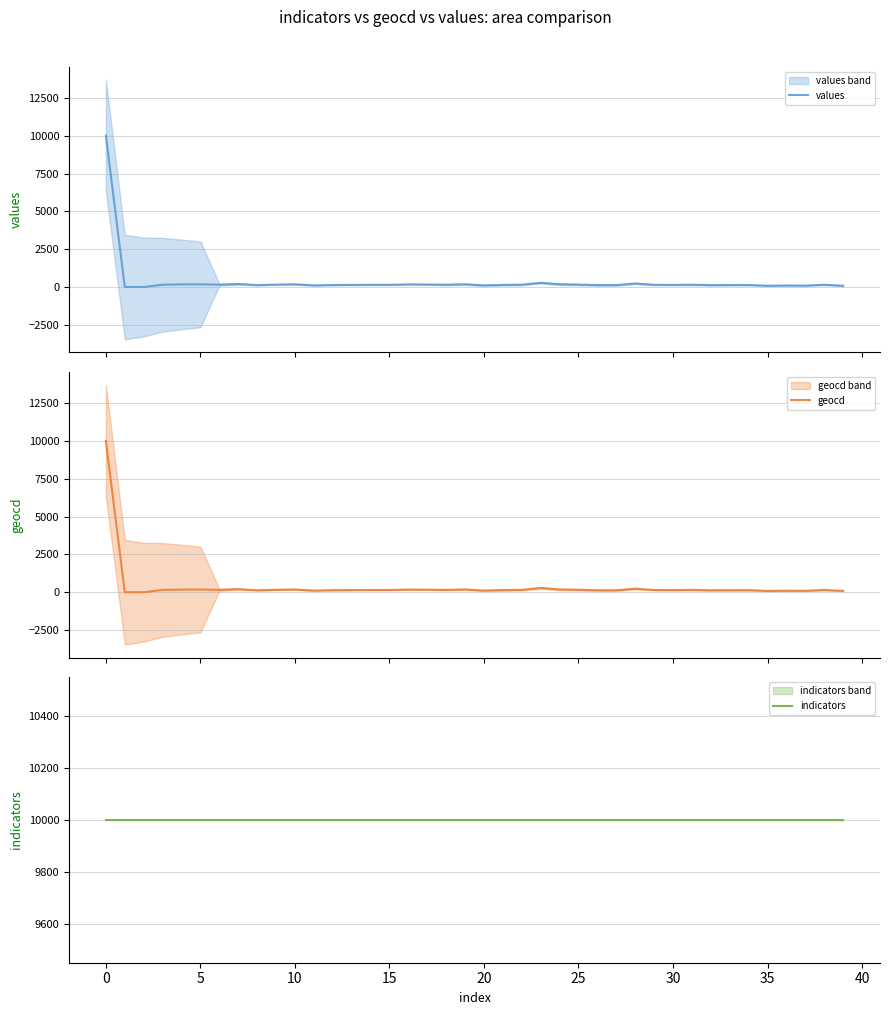

What is the maximum value for values?

10000